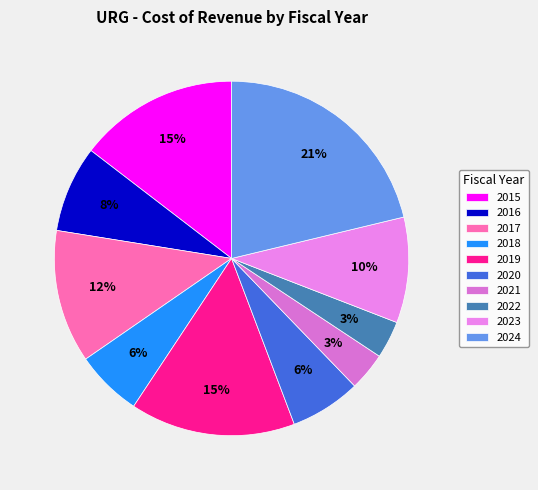

To the nearest percent, what portion does 2016 represent?

8%